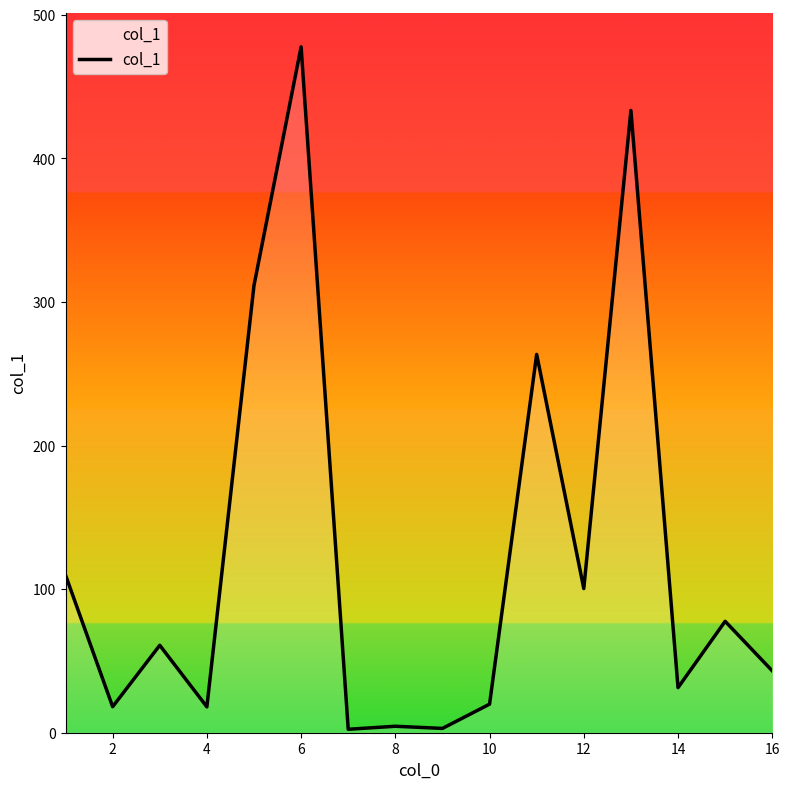

True or false: the data has more than 1 interior local peaks.

True